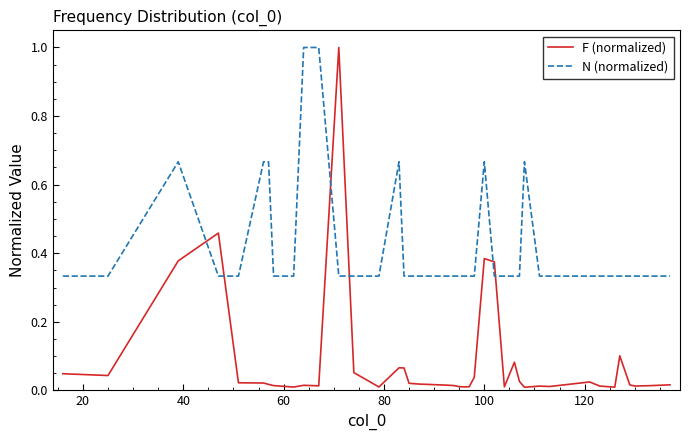

Which series has the largest total across all categories?

N (normalized)